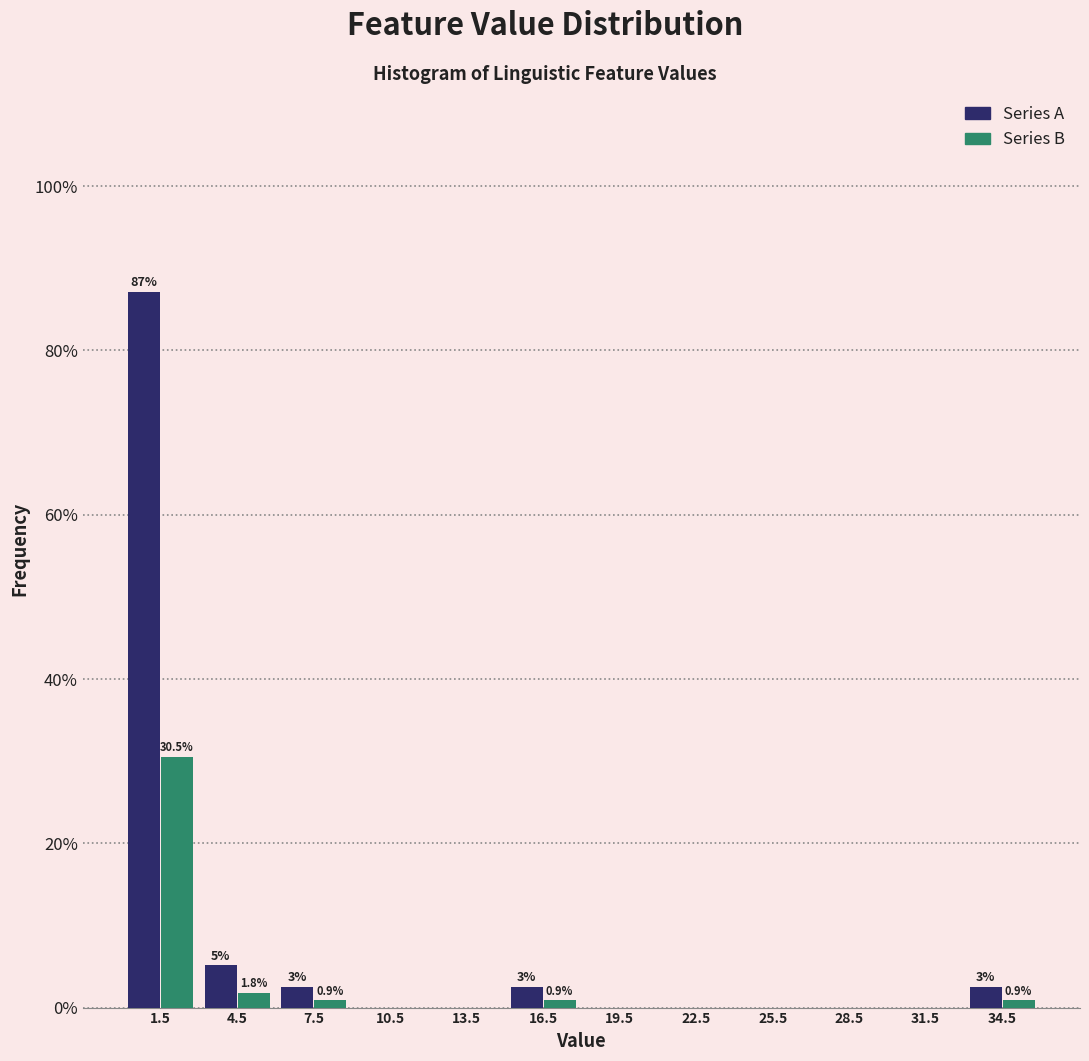

Reading left to right, extract all data points from this chart.

Series A: 1.5=87.2	4.5=5.1	7.5=2.6	10.5=0.0	13.5=0.0	16.5=2.6	19.5=0.0	22.5=0.0	25.5=0.0	28.5=0.0	31.5=0.0	34.5=2.6
Series B: 1.5=30.5	4.5=1.8	7.5=0.9	10.5=0.0	13.5=0.0	16.5=0.9	19.5=0.0	22.5=0.0	25.5=0.0	28.5=0.0	31.5=0.0	34.5=0.9